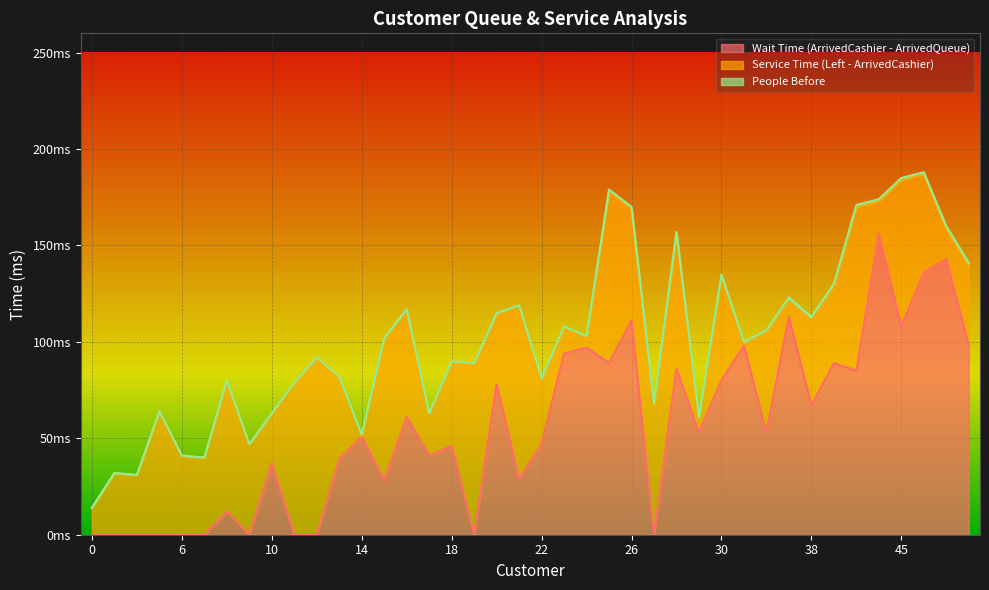

What is the total value across all series at 25?

179